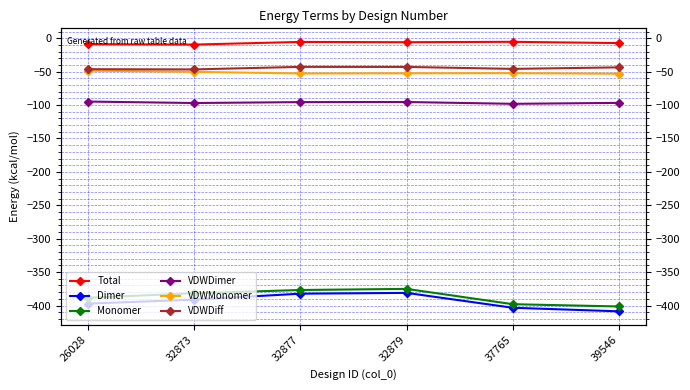

True or false: Total and VDWDimer cross at least once.

False